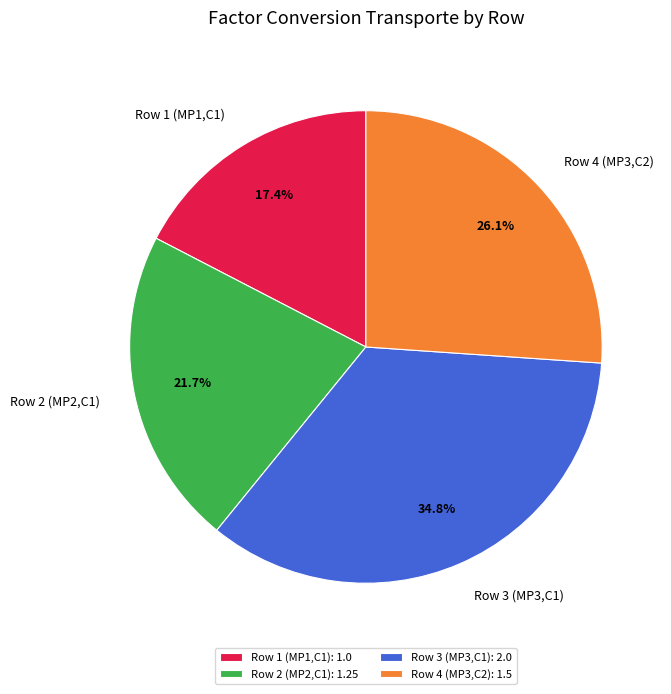

Which category has the smallest portion of the pie?

Row 1 (MP1,C1)